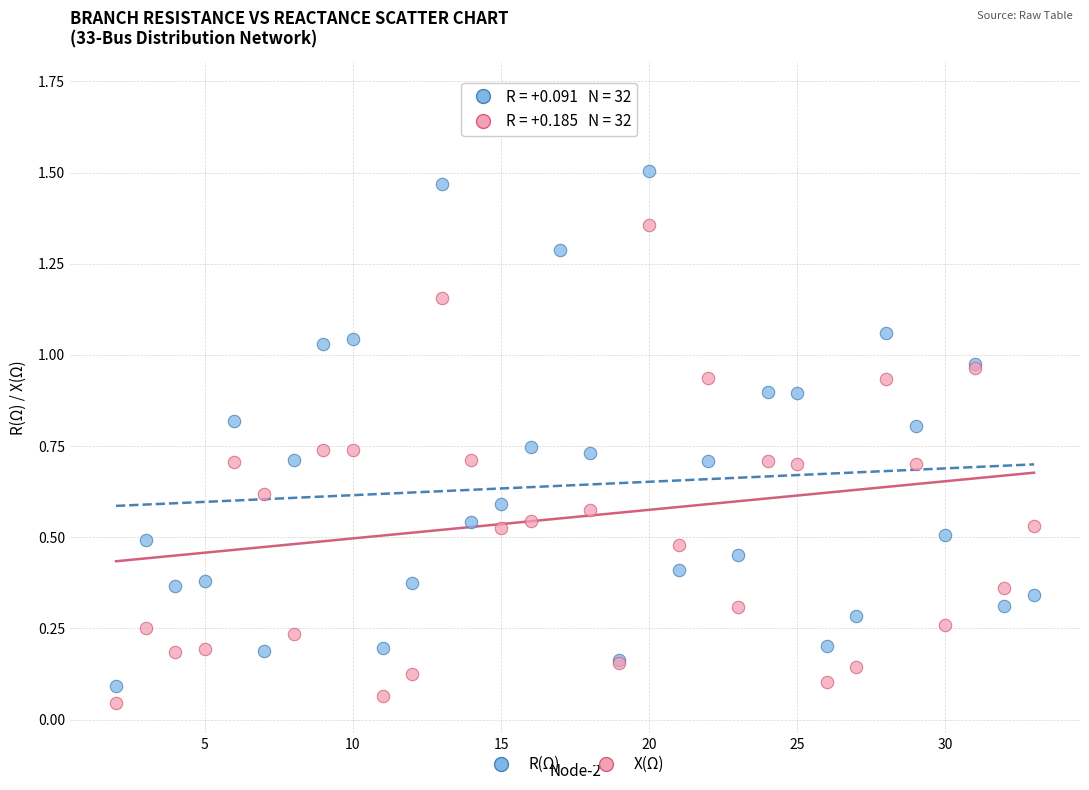

What is the X range (max minus min) for the scatter plot?

31.0